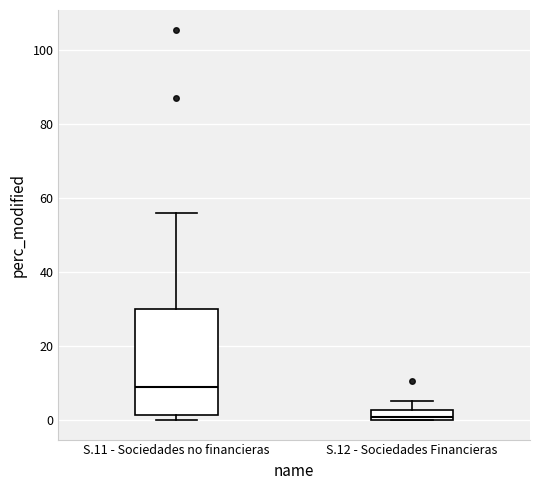

Which box is the tallest, from its lower edge to its upper edge?

S.11 - Sociedades no financieras